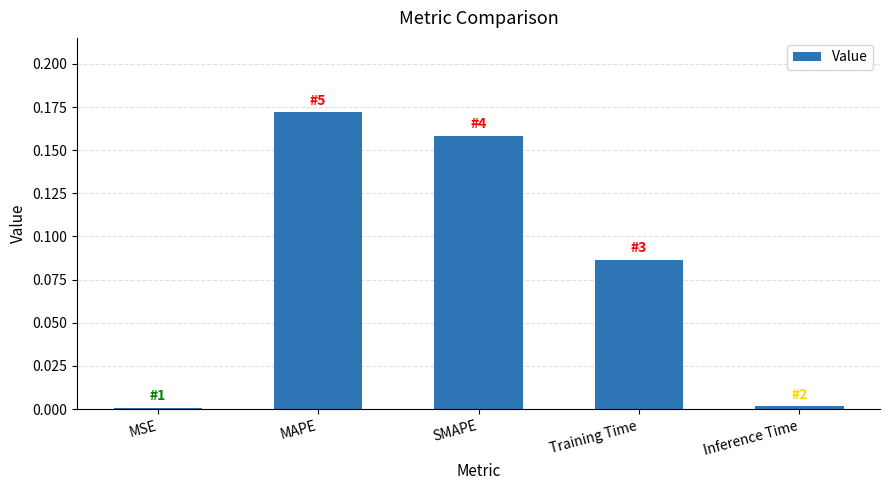

What is the sum of all values?

0.4